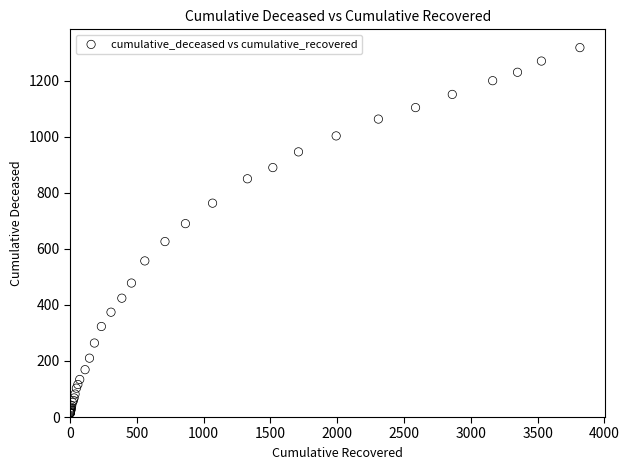

What Y value in the scatter plot is closest to 666?

690